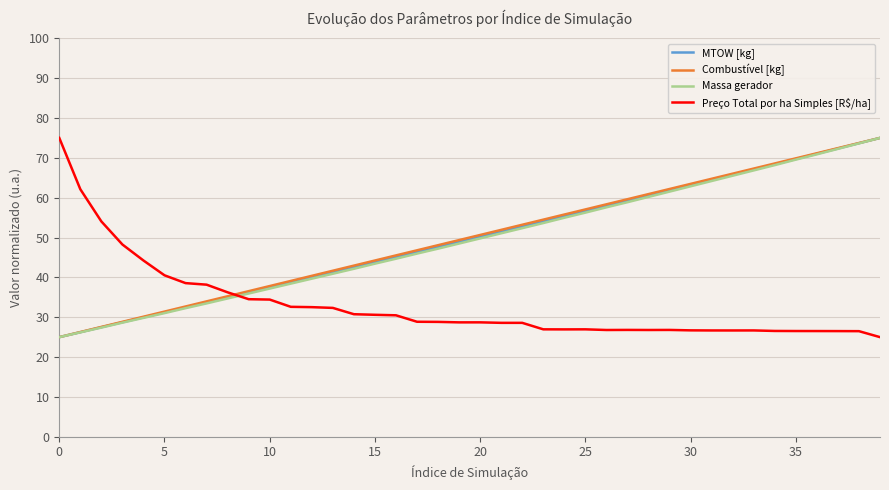

What is the highest value of the Preço Total por ha Simples [R$/ha] series?

75.0